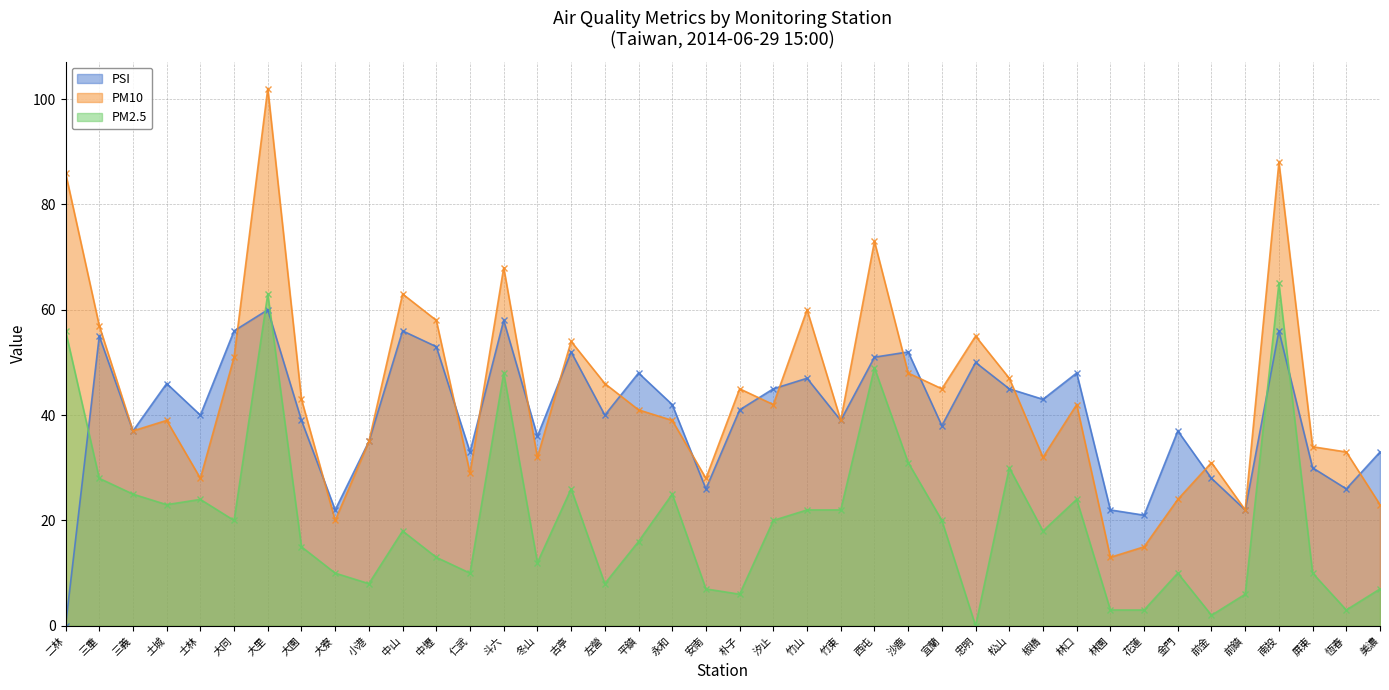

Which series has the largest total across all categories?

PM10